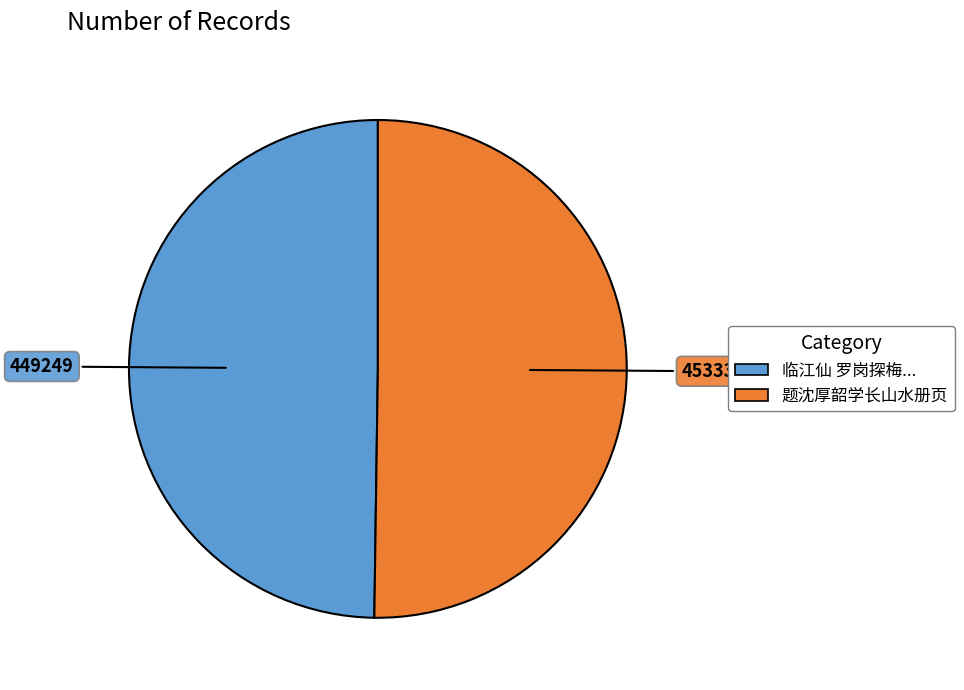

How many segments does this pie chart have?

2